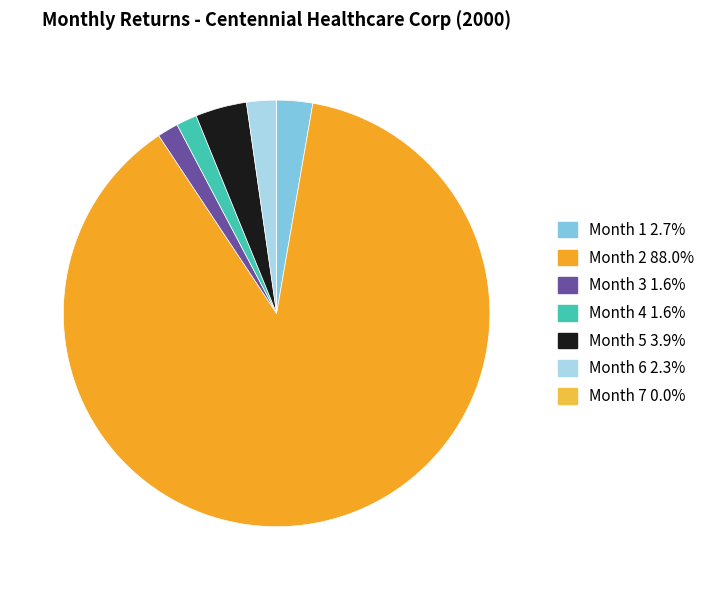

Which slice is the smallest?

Month 7